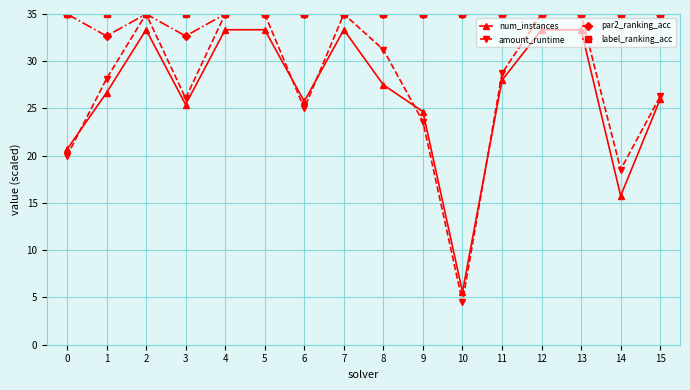

Which series has the widest spread of values?

amount_runtime